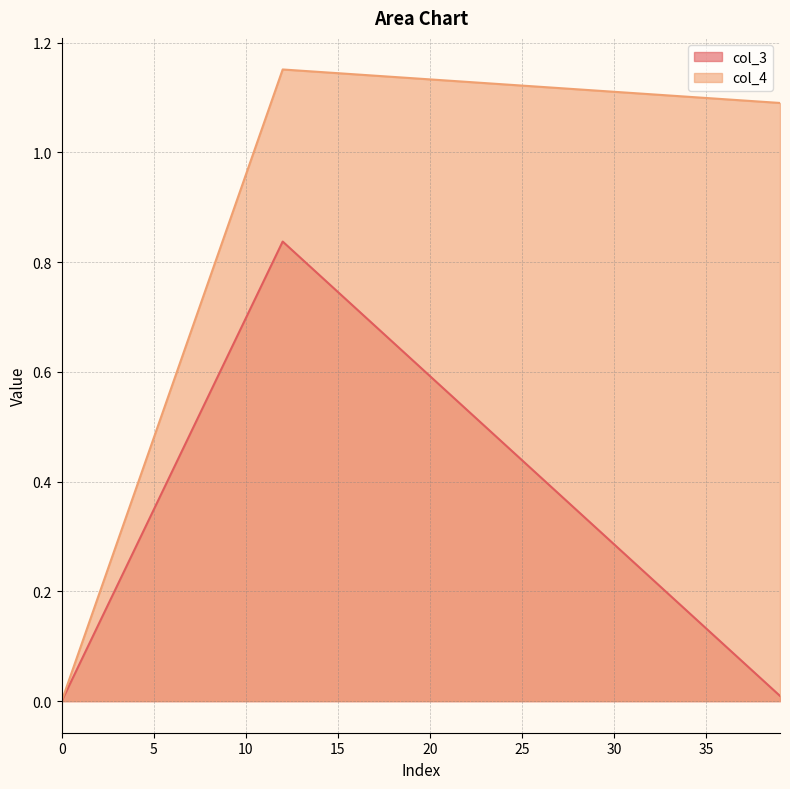

At 15, list the series in order from smallest to largest.

col_3, col_4